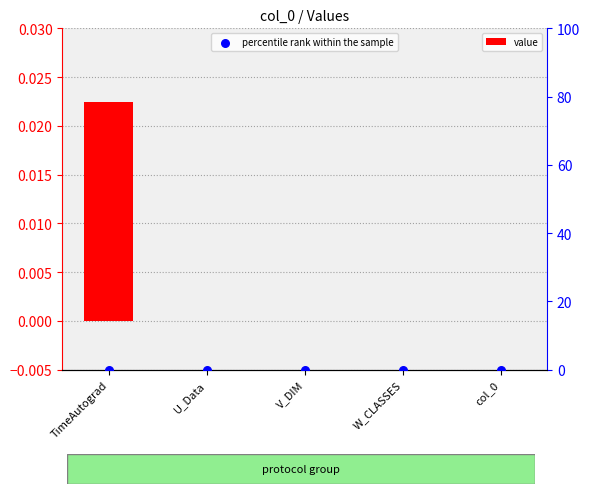

Which series has the largest total across all categories?

value